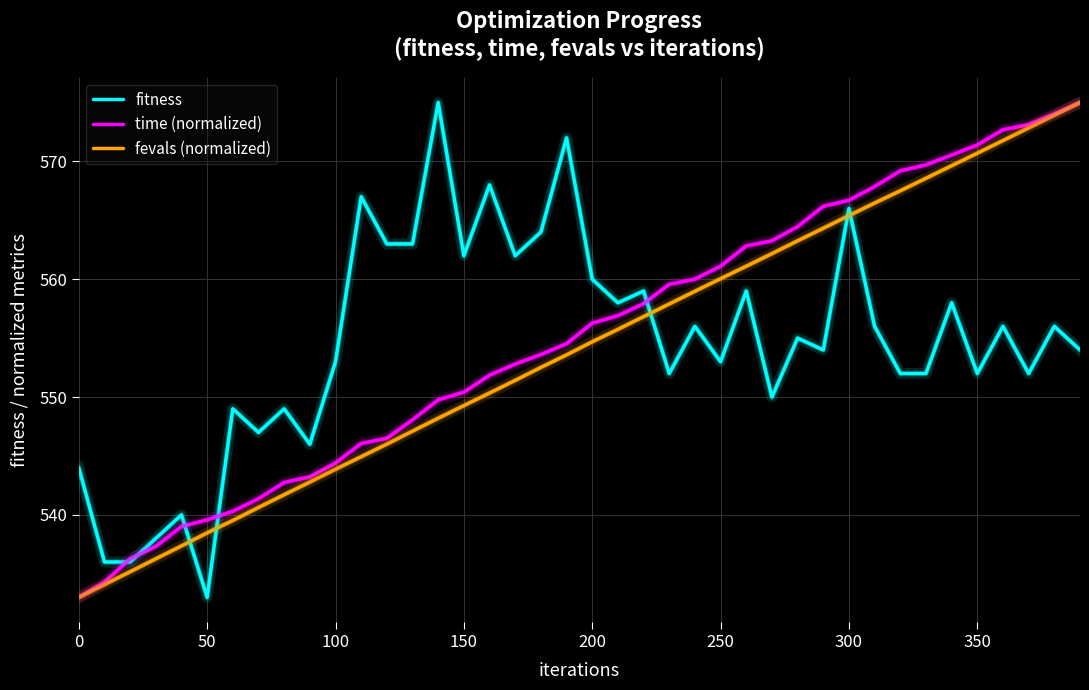

Does the chart display data point markers on the line(s)?

No